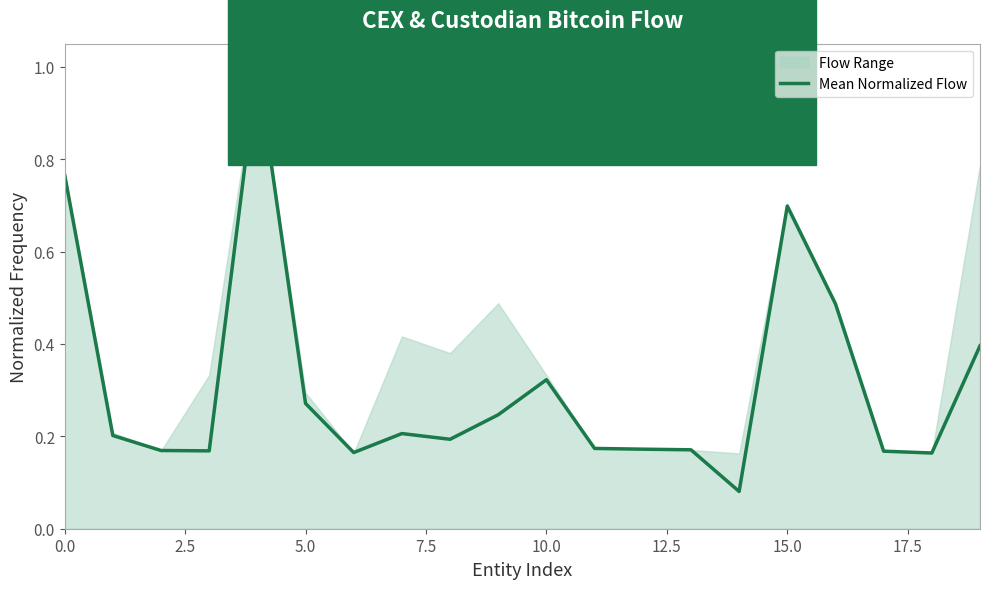

How many lines are shown in the chart?

1